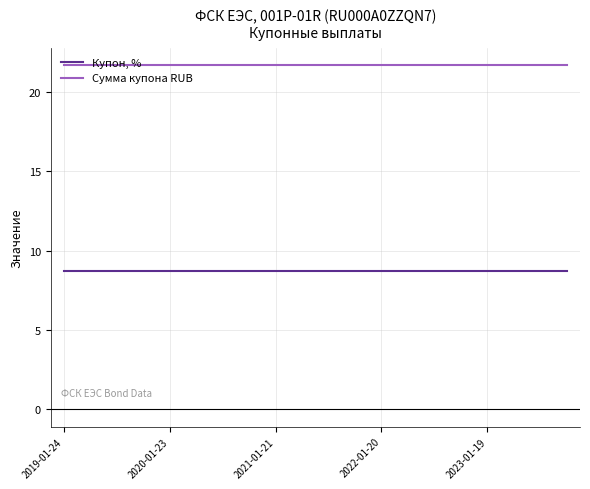

Rank the series by their maximum value, from lowest to highest.

Купон, %, Сумма купона RUB